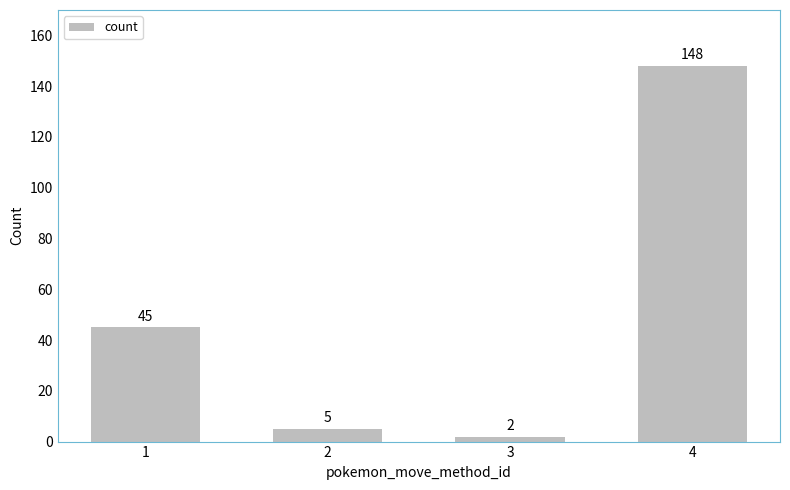

Between 1 and 2, which is larger?

1